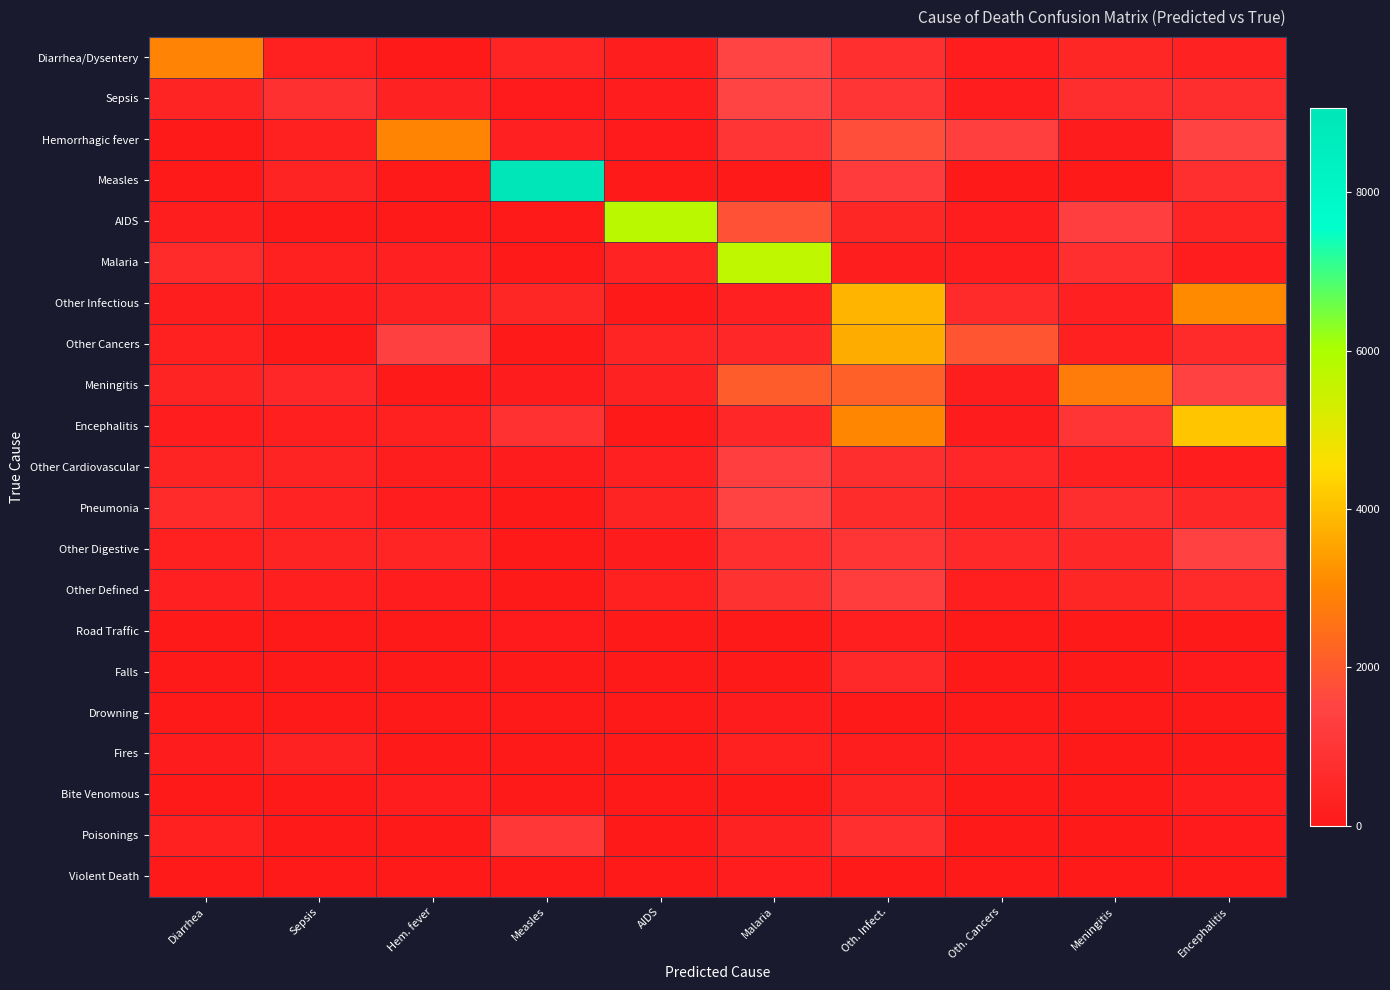

What is the greatest value displayed?

9066